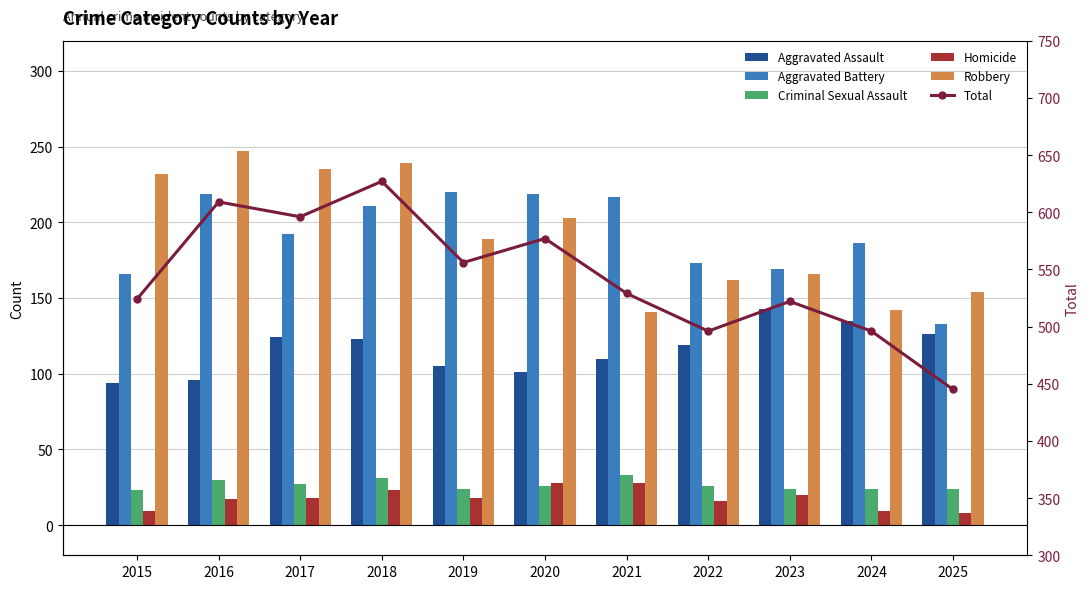

What is the lowest value of the Aggravated Battery series?

133